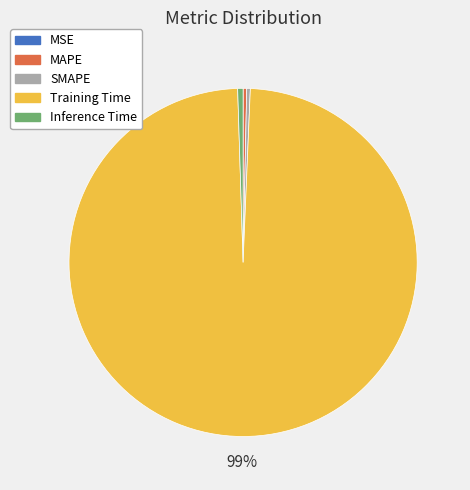

Is the sum of MAPE and Training Time greater than half?

Yes